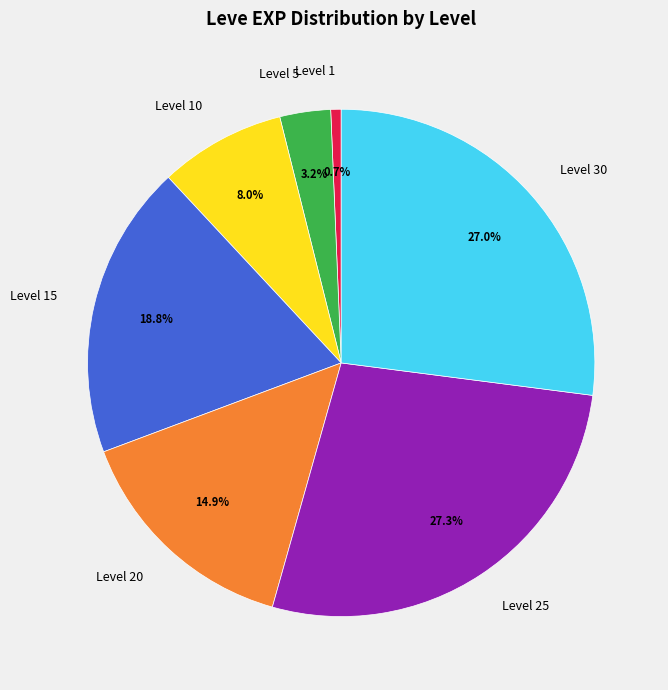

What percentage is NOT represented by Level 10?

92.0%